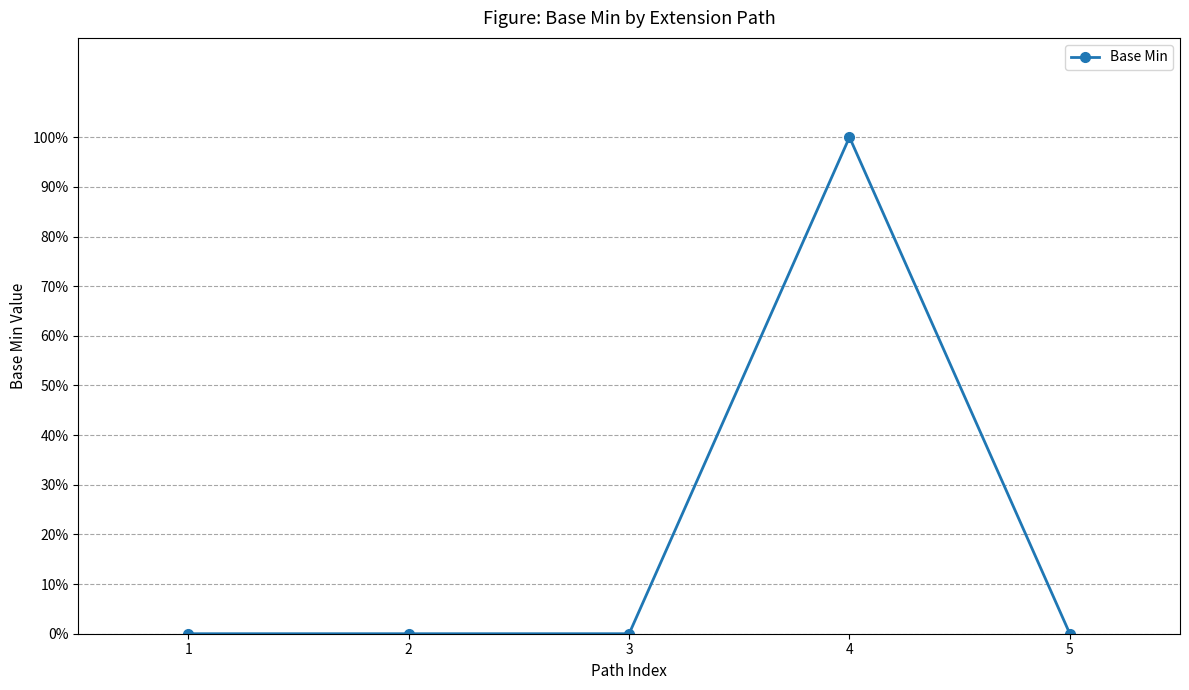

Rank the categories by value from lowest to highest.

1, 2, 3, 5, 4